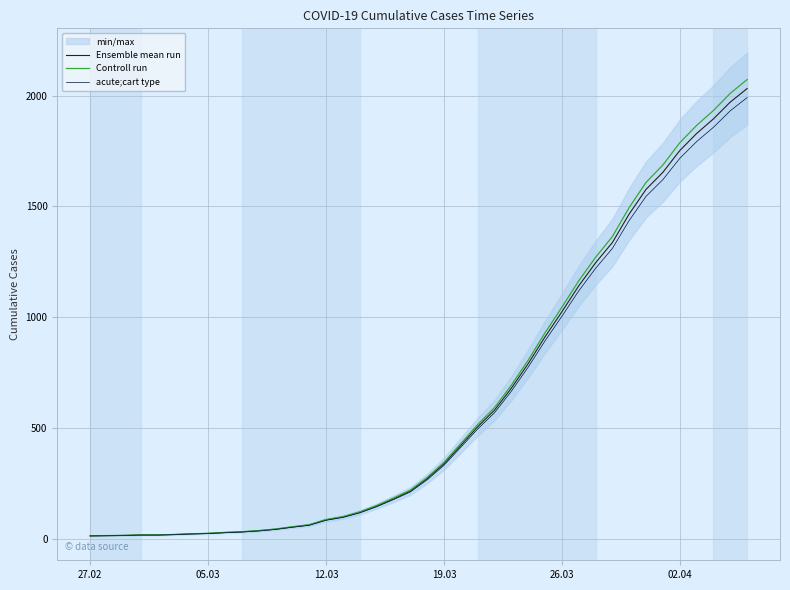

What is the minimum value shown in the chart?

12.7